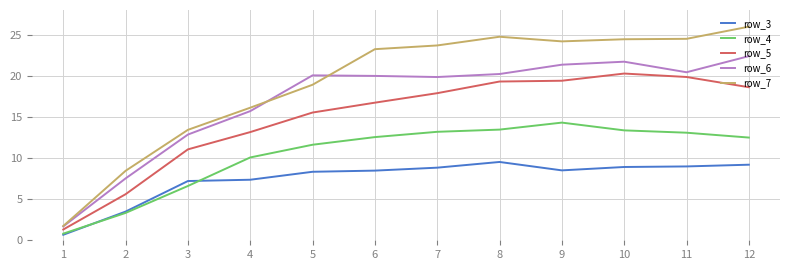

Which series has the largest range (max minus min)?

row_7